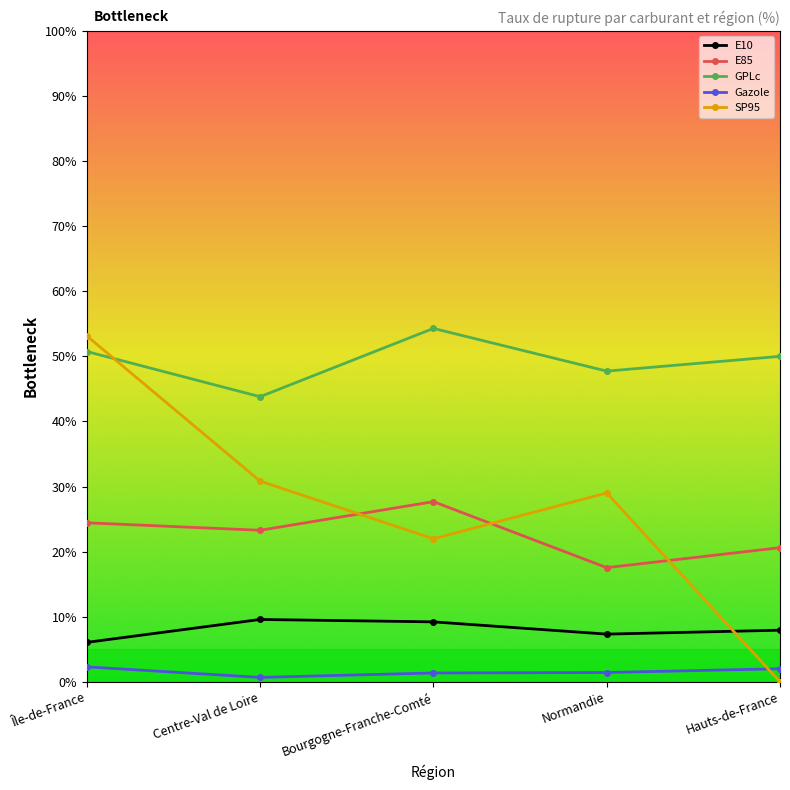

What is the spread (max minus min) of values at Île-de-France?

50.8